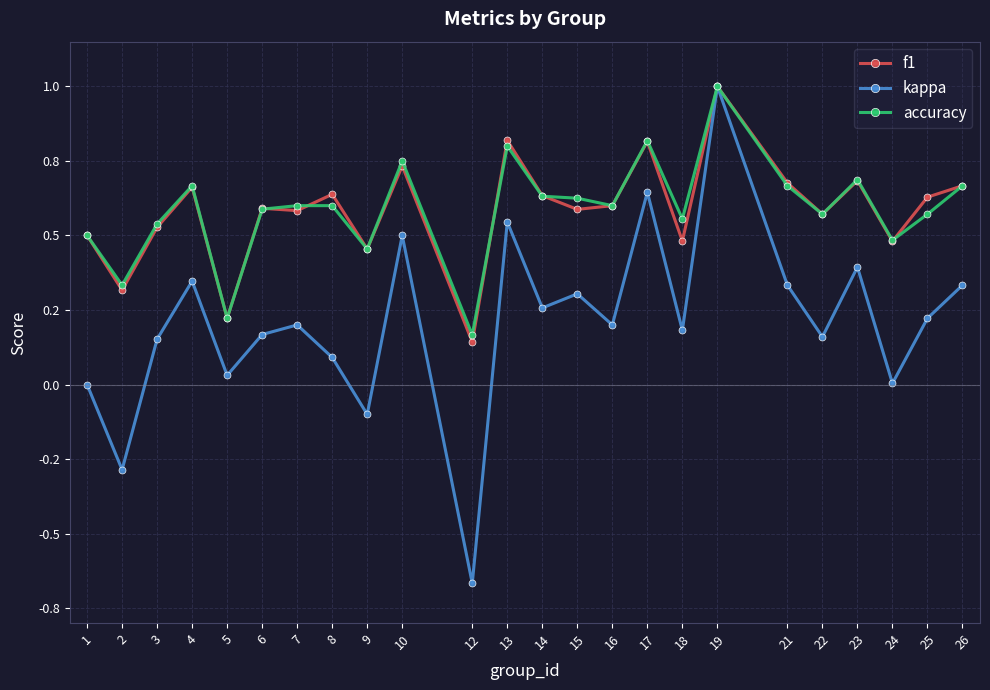

Does the chart have visible grid lines?

Yes